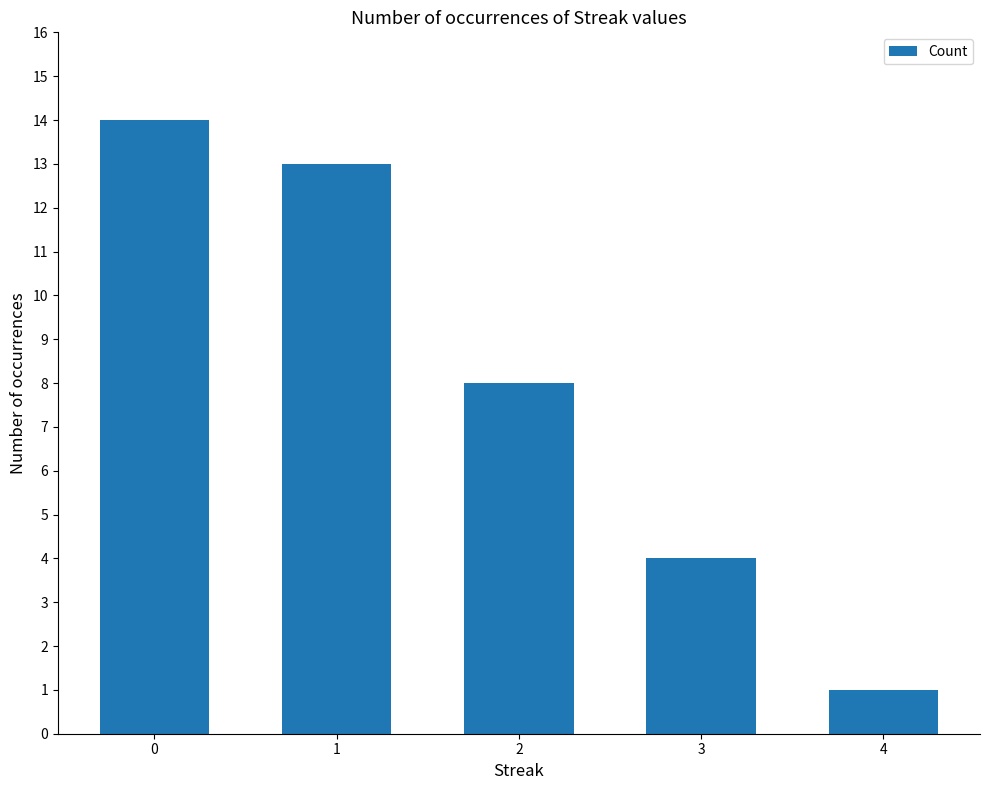

Which category has the lowest value across all series?

4